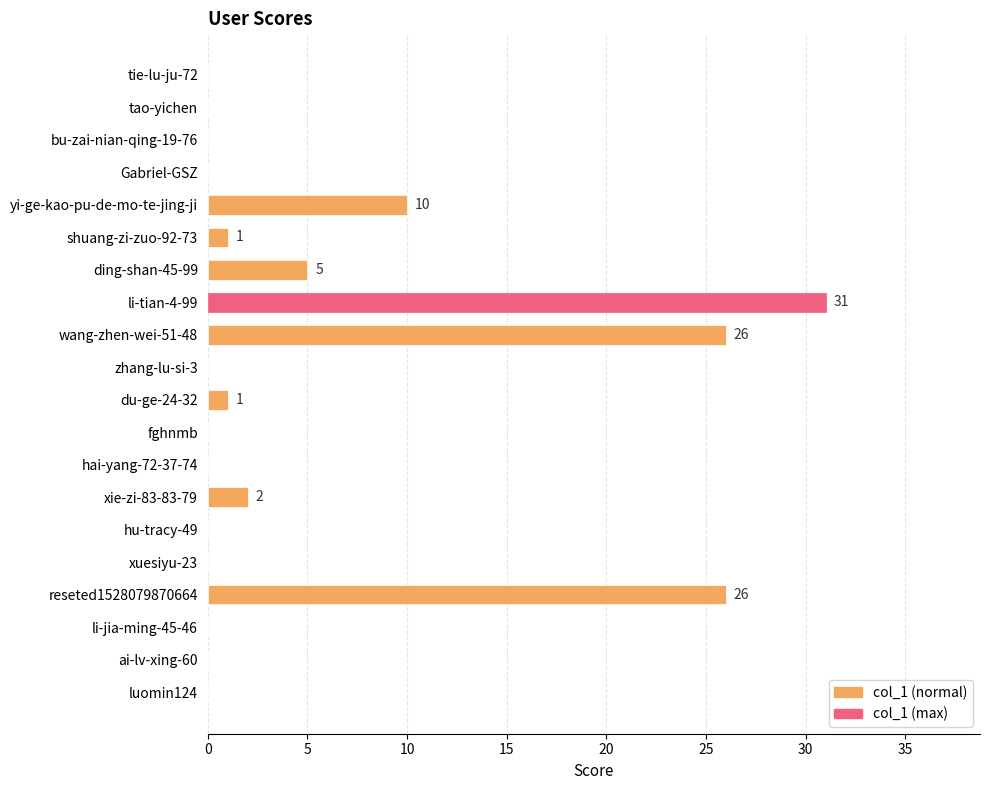

How many series are shown in this chart?

1